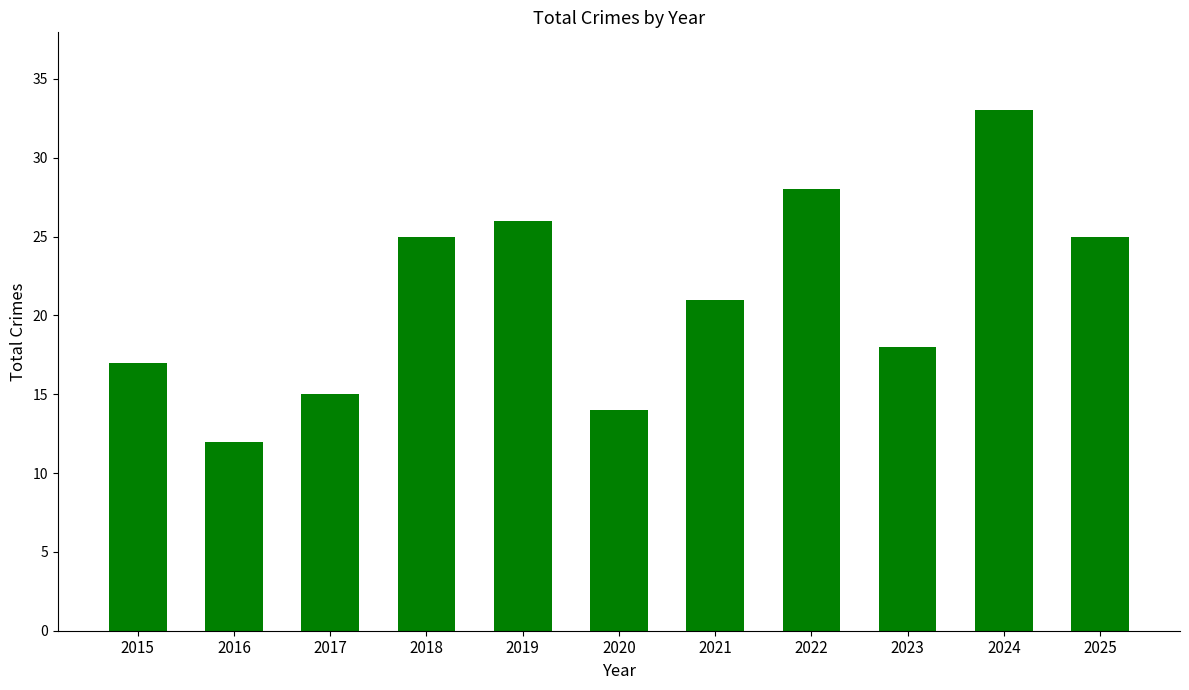

How many data points are less than 21?

5